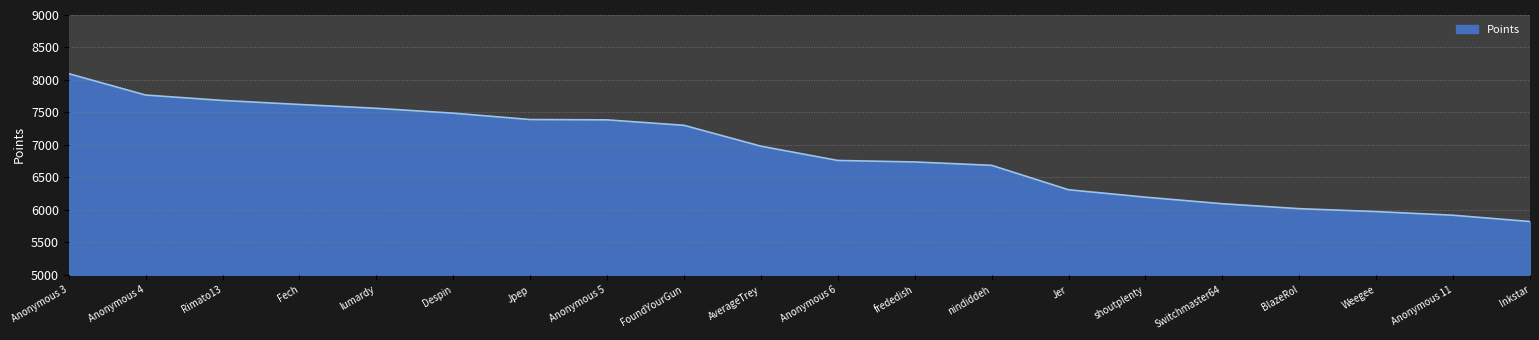

What is the difference between the maximum and minimum values?

2276